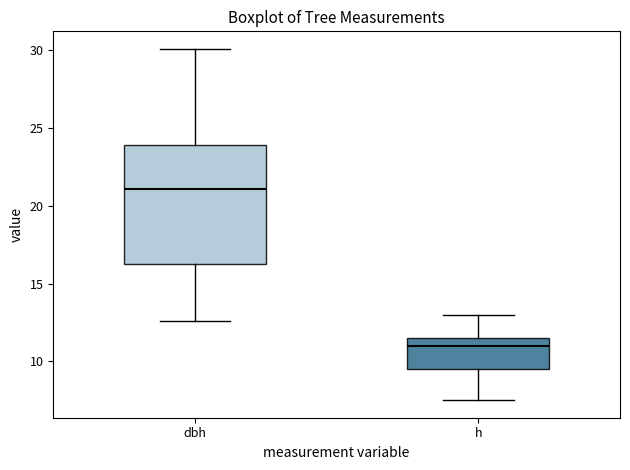

Which box has the highest median line?

dbh